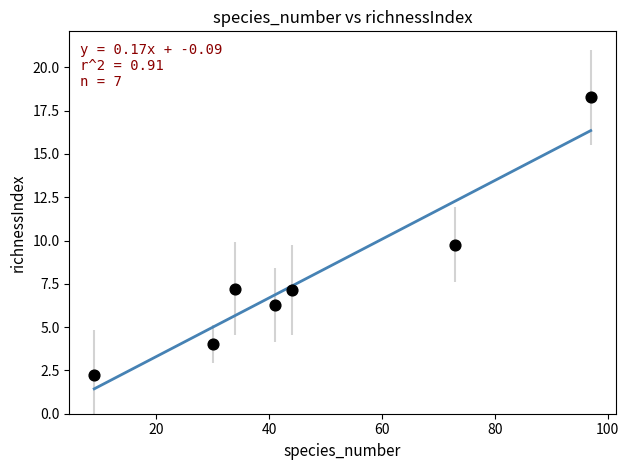

What is the range of X values (max minus min)?

88.0